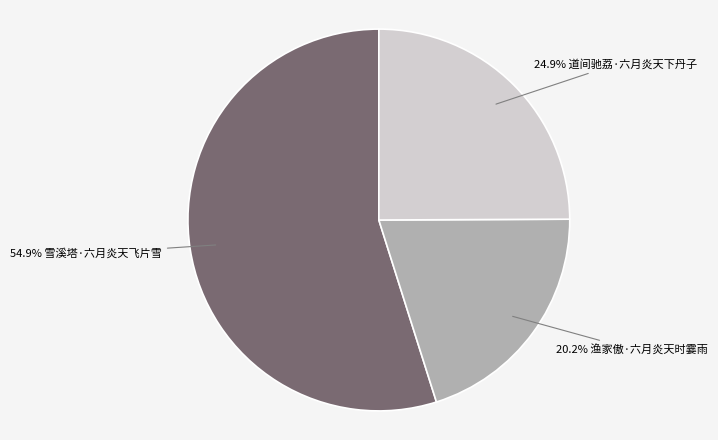

Is there a majority slice in this chart?

Yes